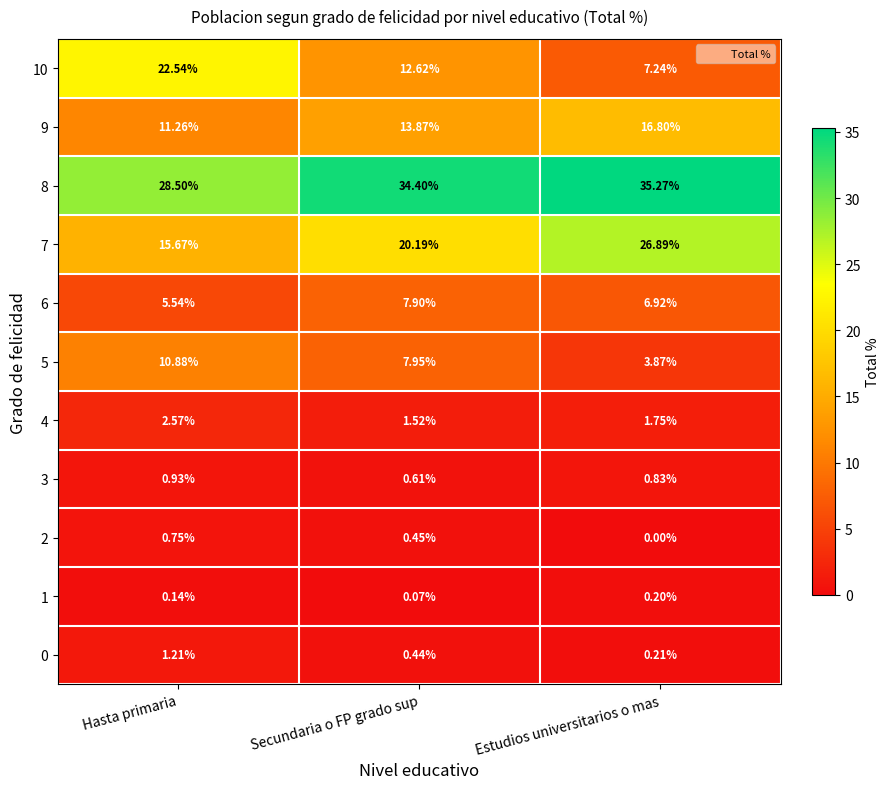

At which category is the sum across all series the highest?

Secundaria o FP grado sup